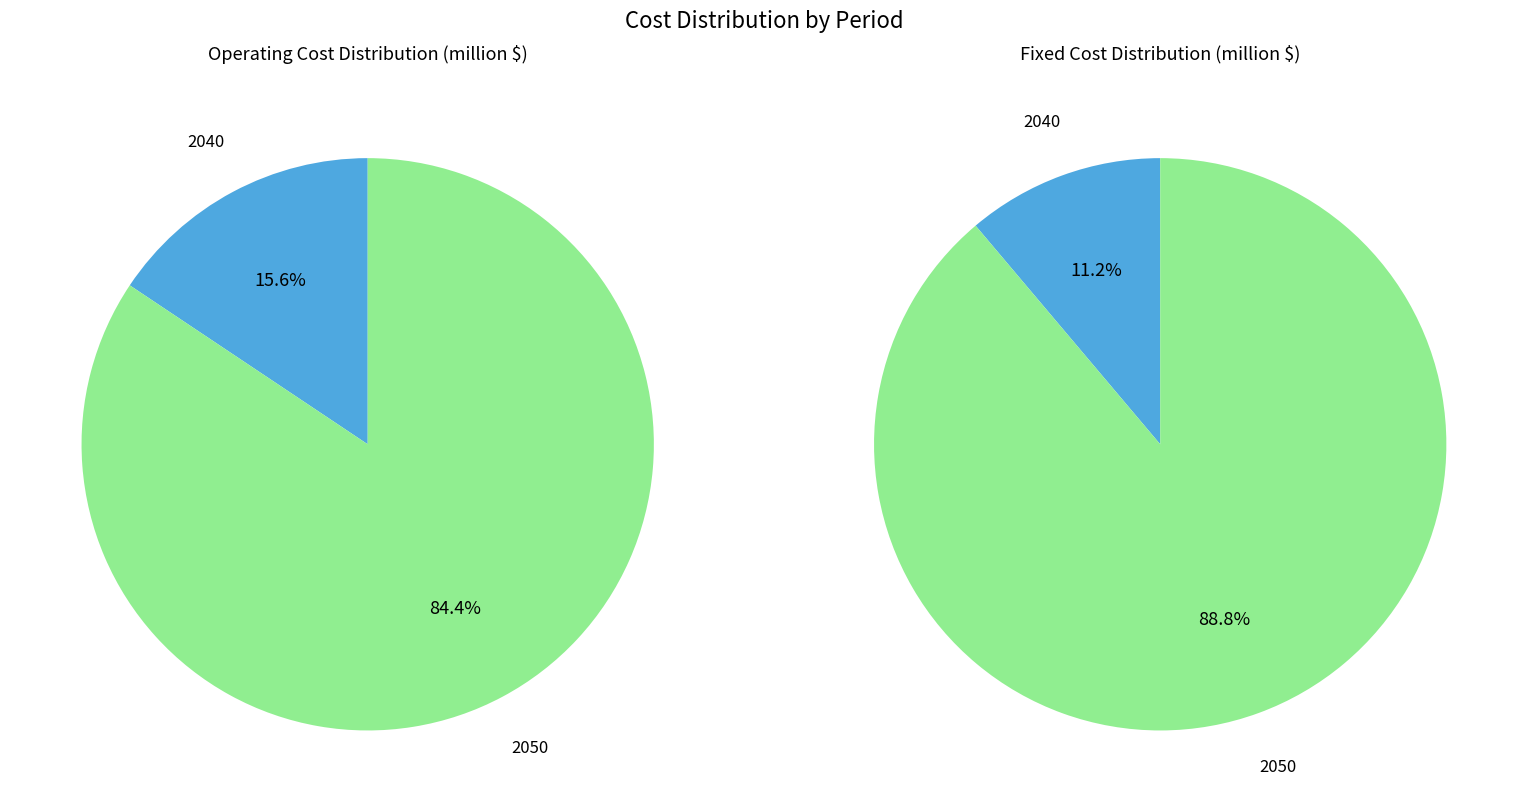

What percentage is the 2040 slice, to the nearest percent?

16%